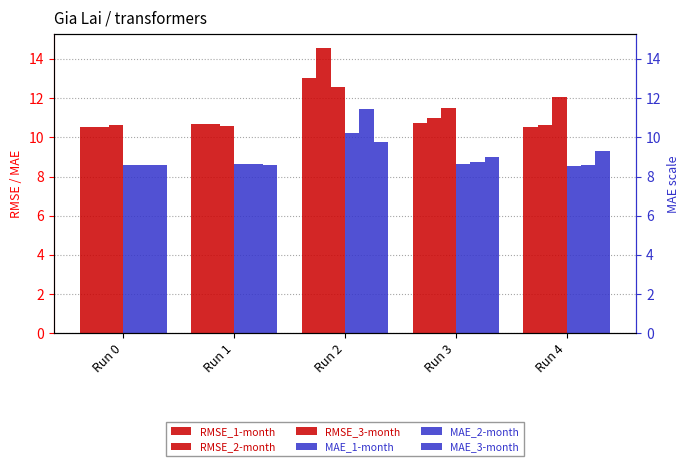

Between Run 2 and Run 4, which series saw the biggest shift?

RMSE_2-month